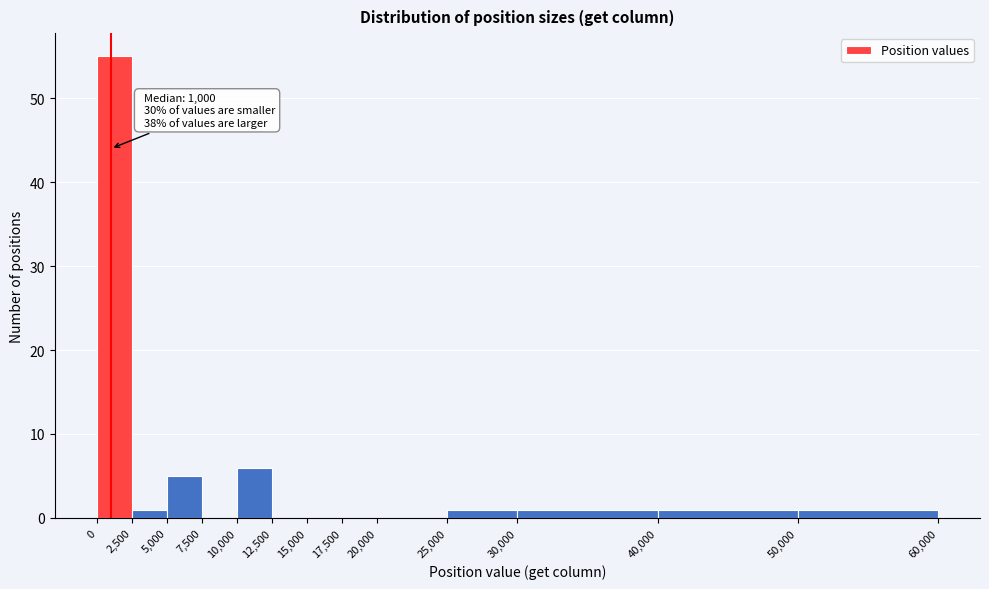

Which range on the x-axis has the tallest bar?

0 to 2,500